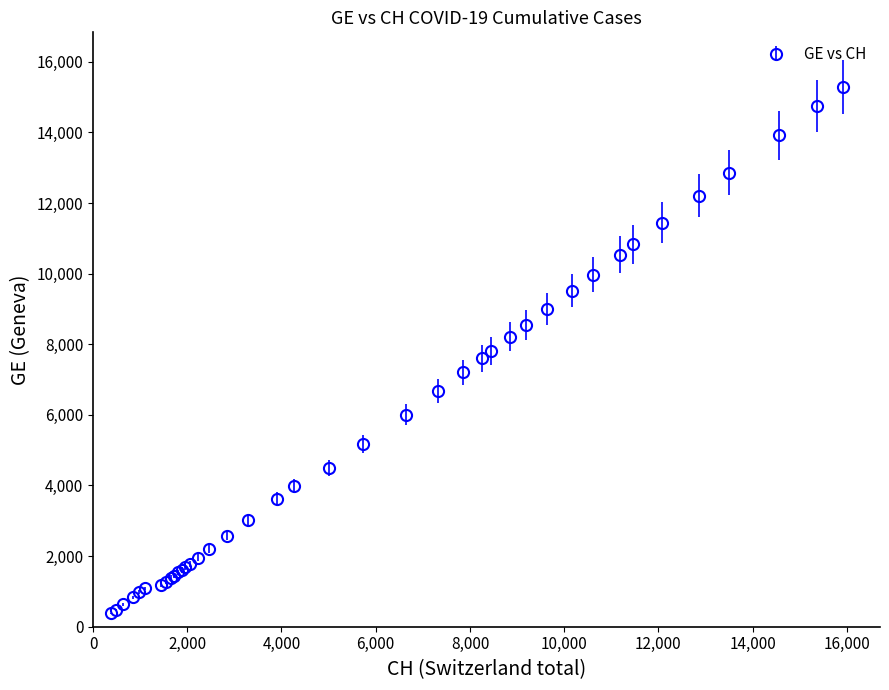

What is the value of the 21st point from the left?

4485